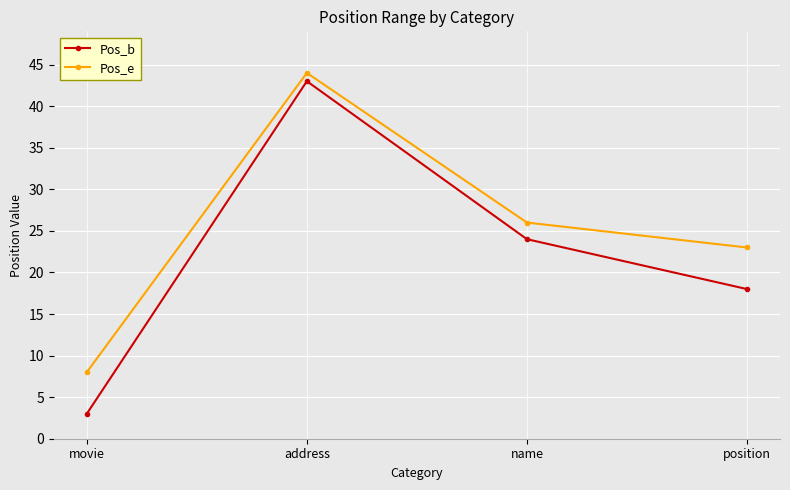

Which series changed the most between name and position?

Pos_b